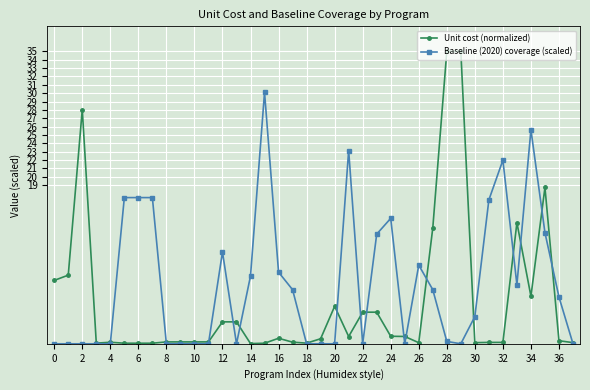

What is the difference between the second highest and second lowest values in the Unit cost (normalized) series?

34.9